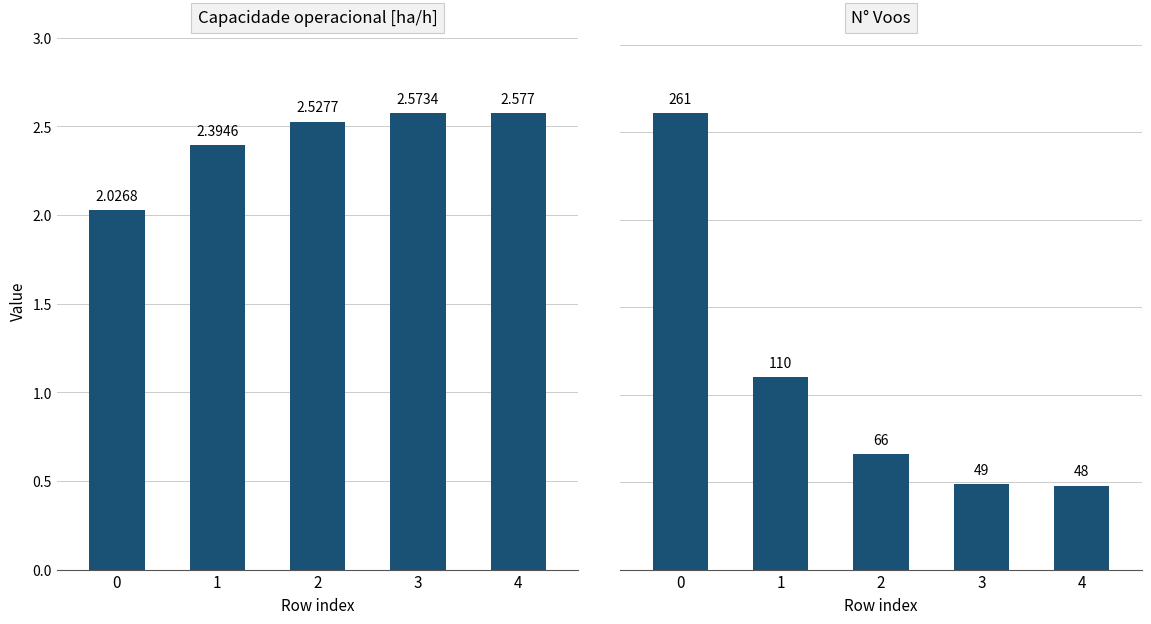

Which has a higher value, 2 or 4?

4